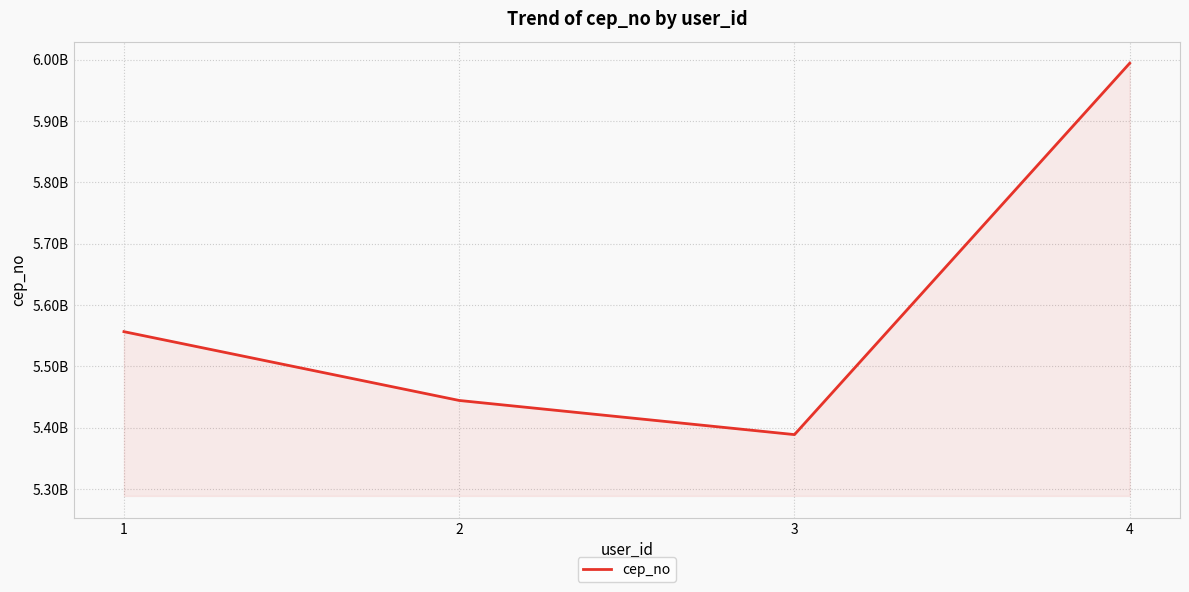

At which category does the chart reach its peak across all series?

4